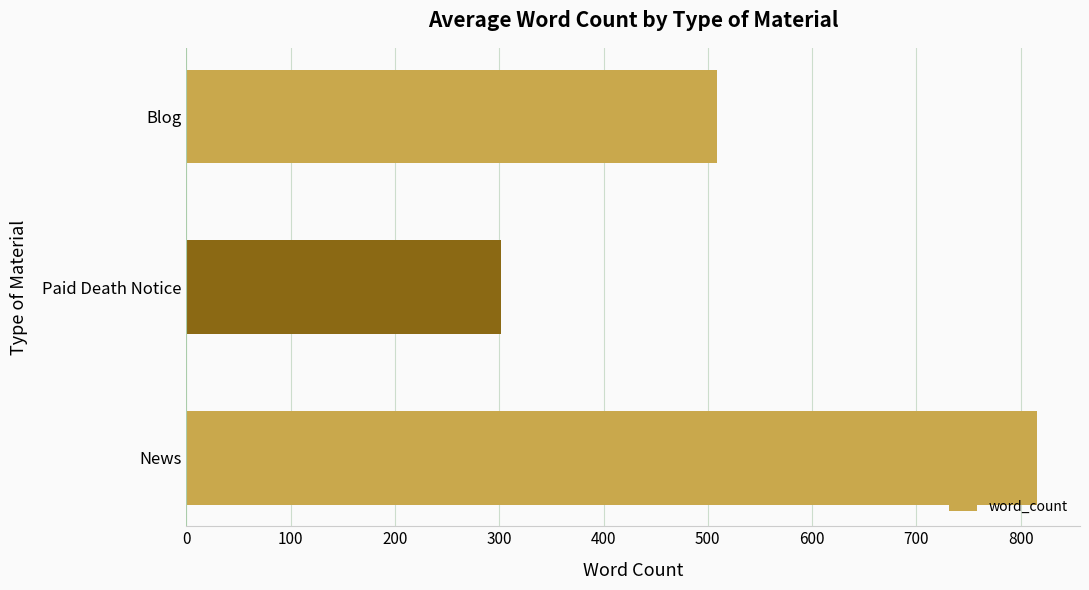

Reading bottom to top, what are all the values shown in this chart?

816.0	302.0	508.5